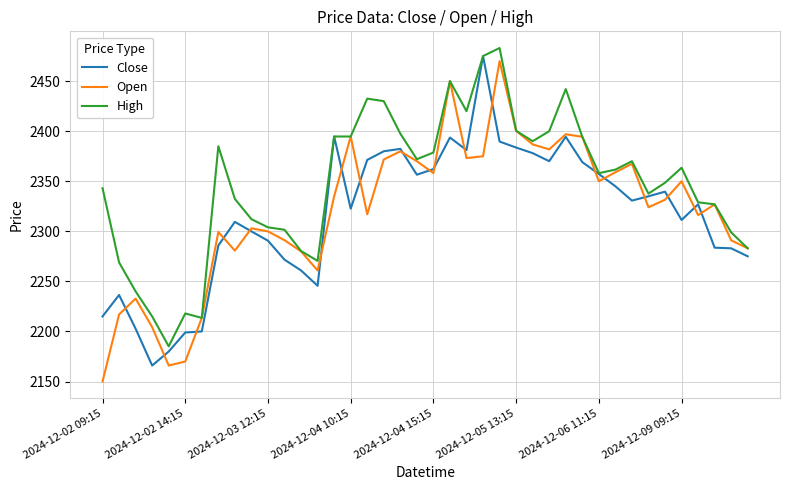

Which series has the largest total across all categories?

High